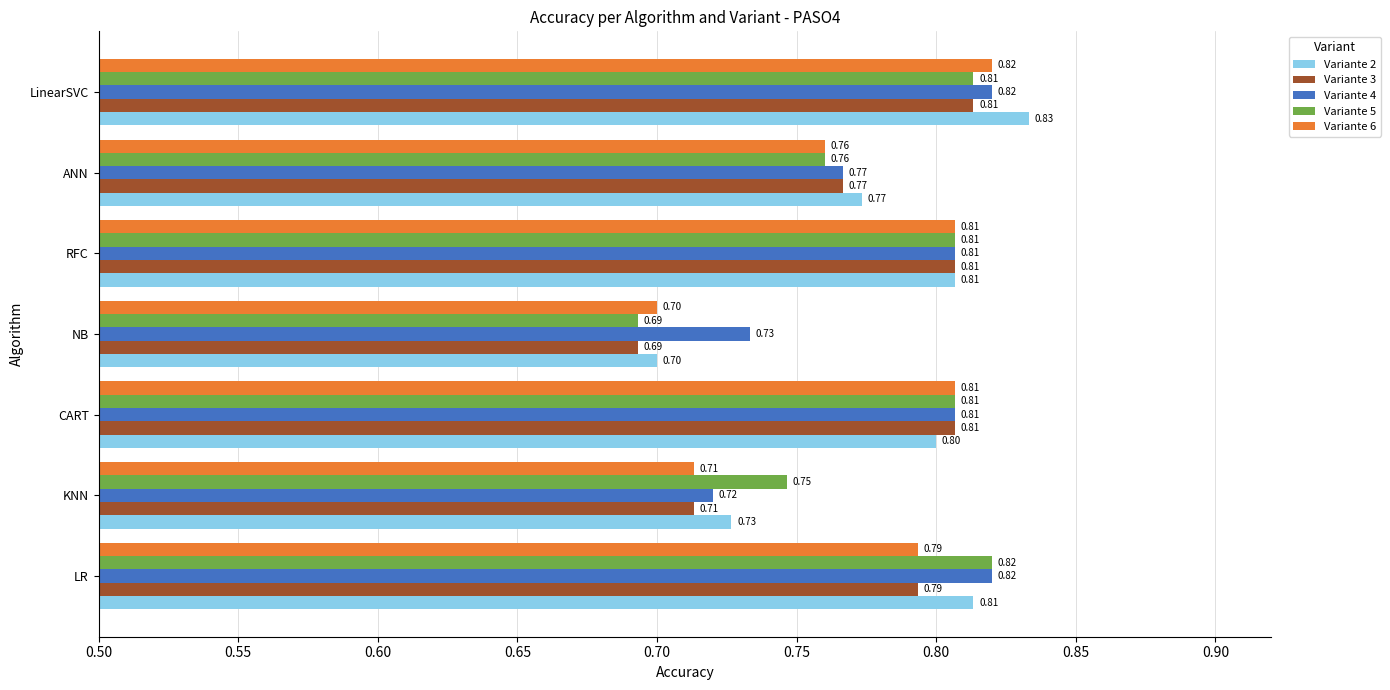

Between CART and RFC, which series saw the biggest shift?

Variante 2